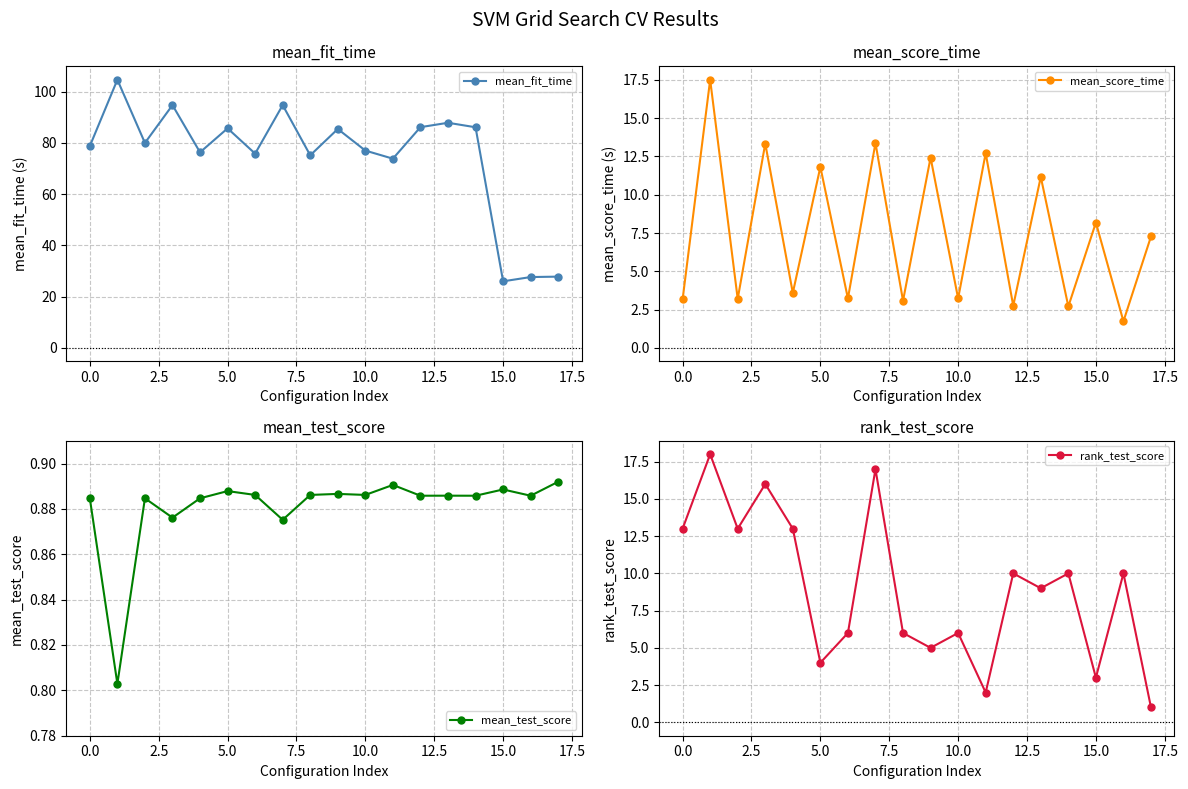

What is the lowest value of the mean_fit_time series?

25.9